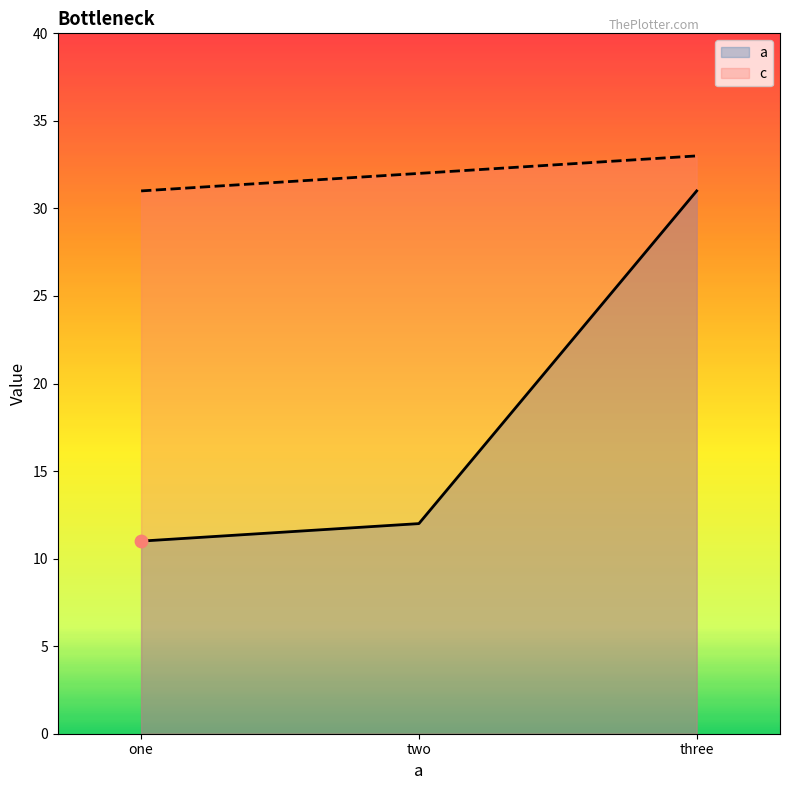

Is the value of a at three greater than the value of c at one?

No